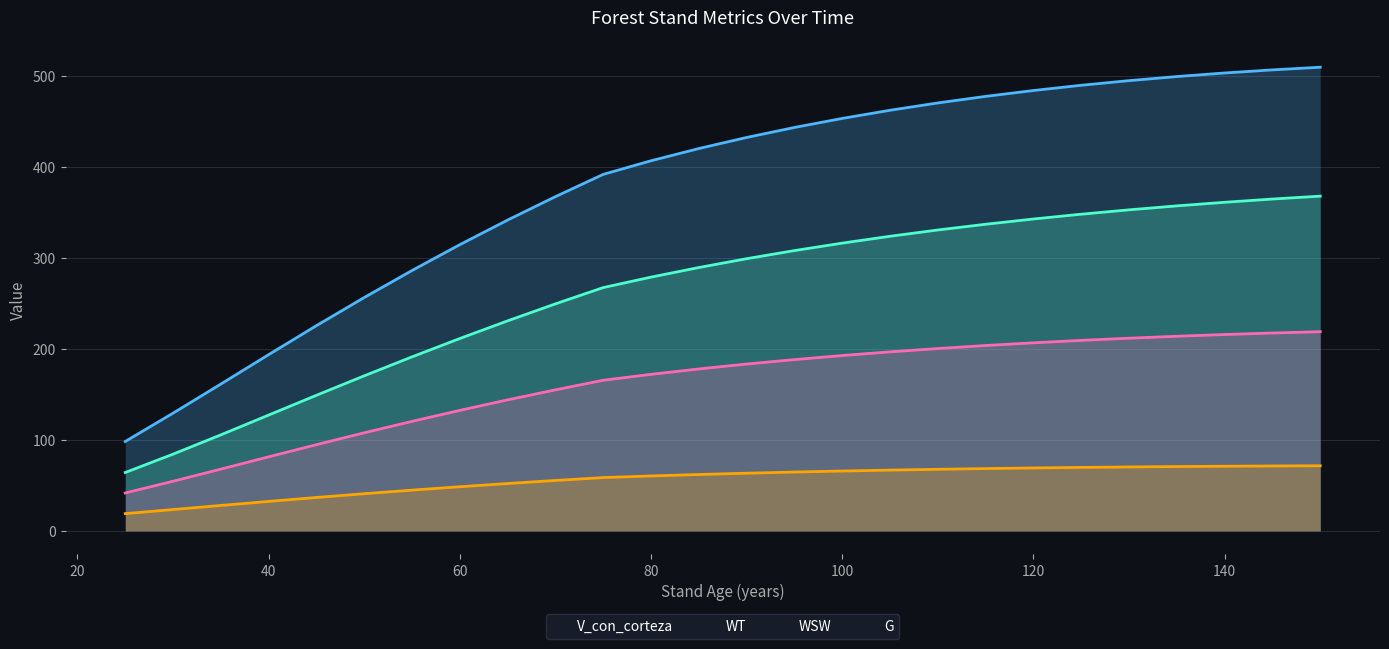

What is the lowest value of the WSW series?

41.7